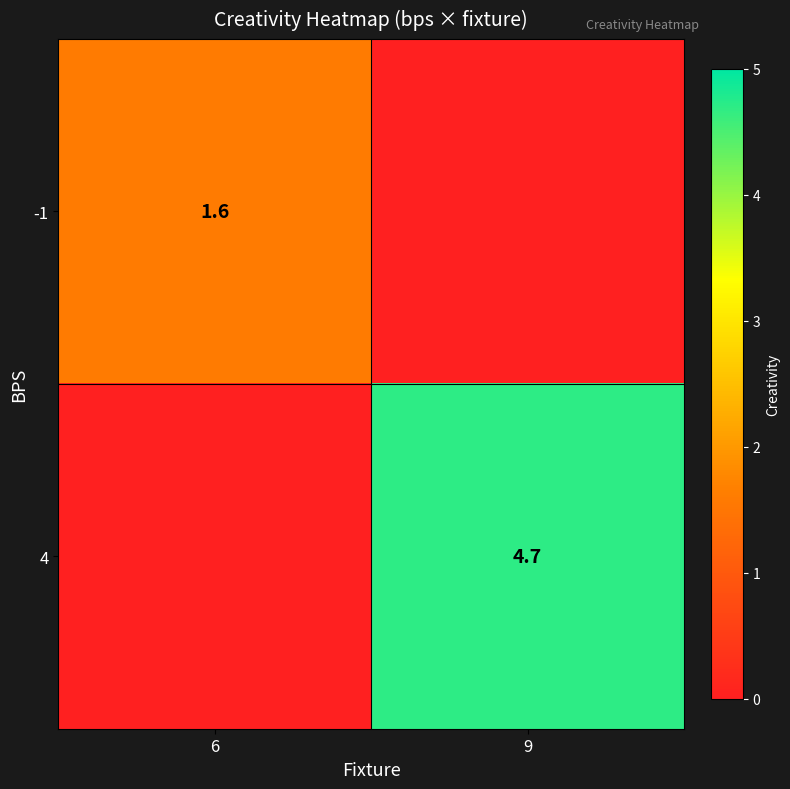

True or false: -1 has a value of 2.4 at 6.

False